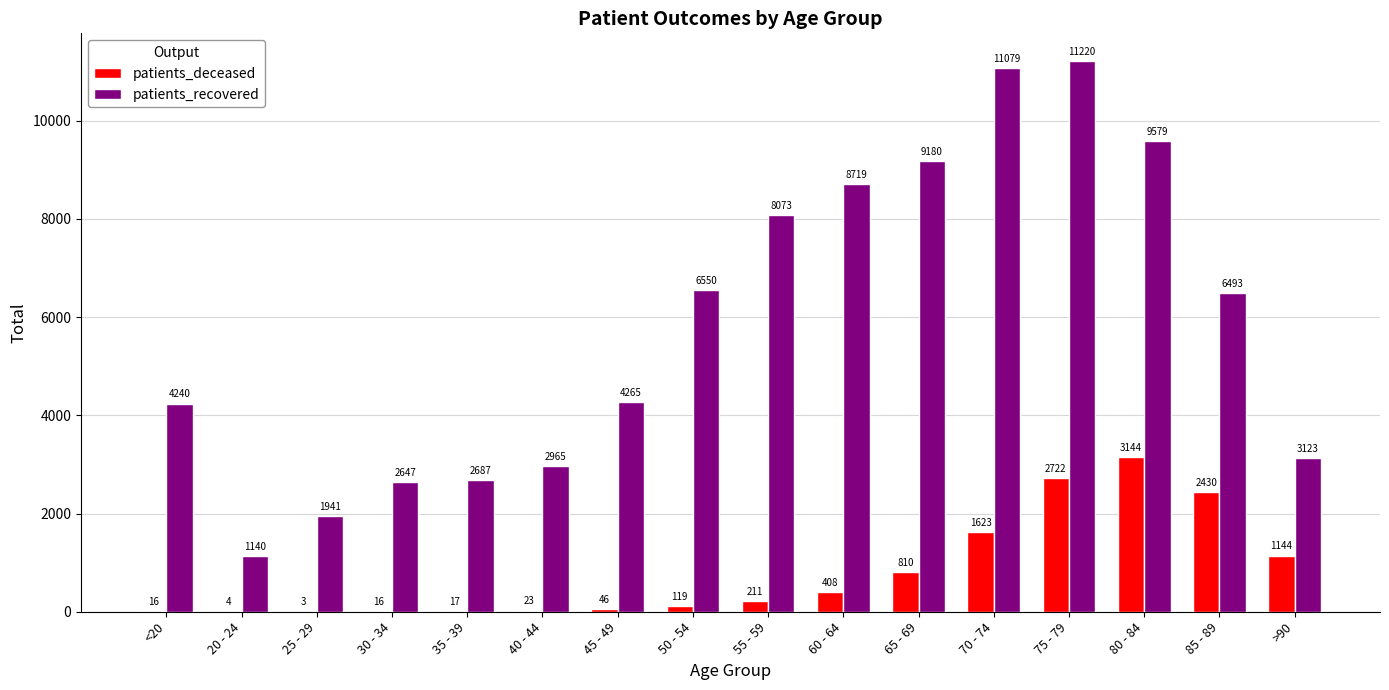

At which label is patients_deceased closest to 1573?

70 - 74